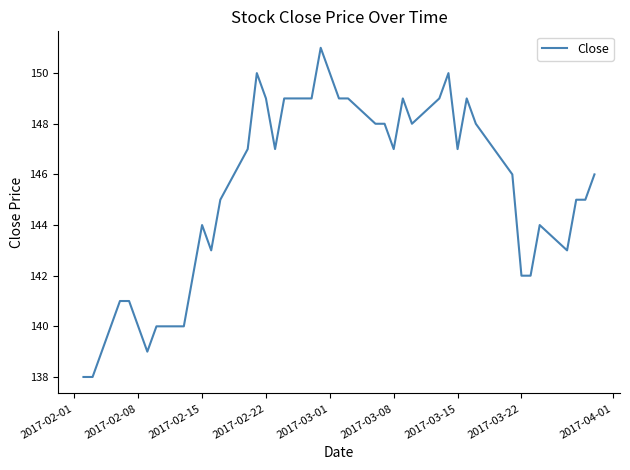

Reading right to left, extract all data points from this chart.

146	145	145	143	144	142	142	146	148	149	147	150	149	148	149	147	148	148	149	149	150	151	149	149	147	149	150	147	145	143	144	142	140	140	139	140	141	141	138	138